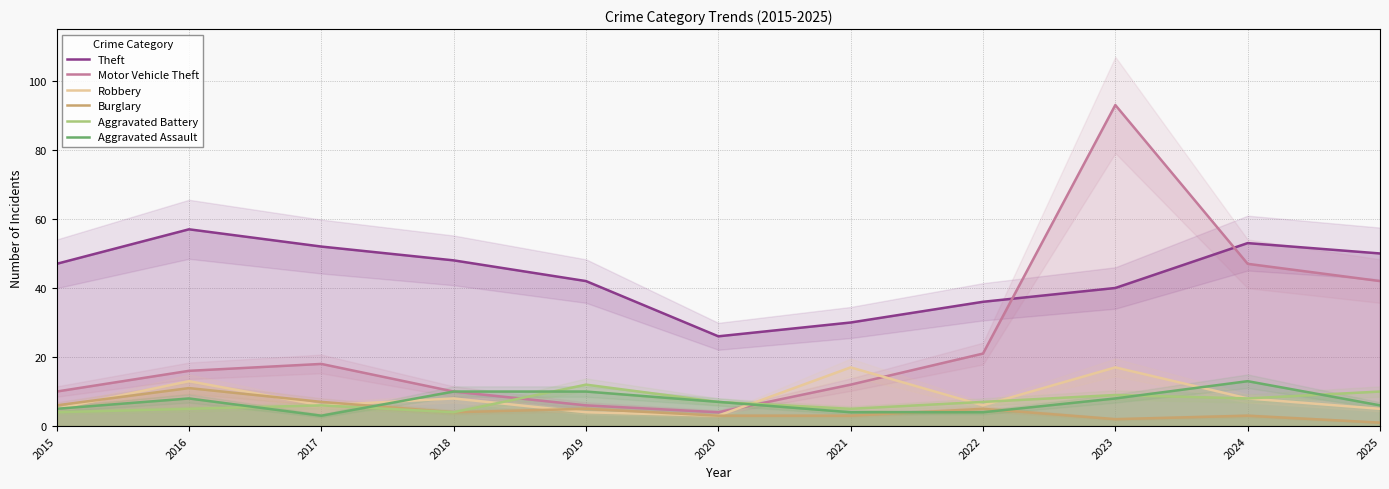

What is the lowest value of the Aggravated Assault series?

3